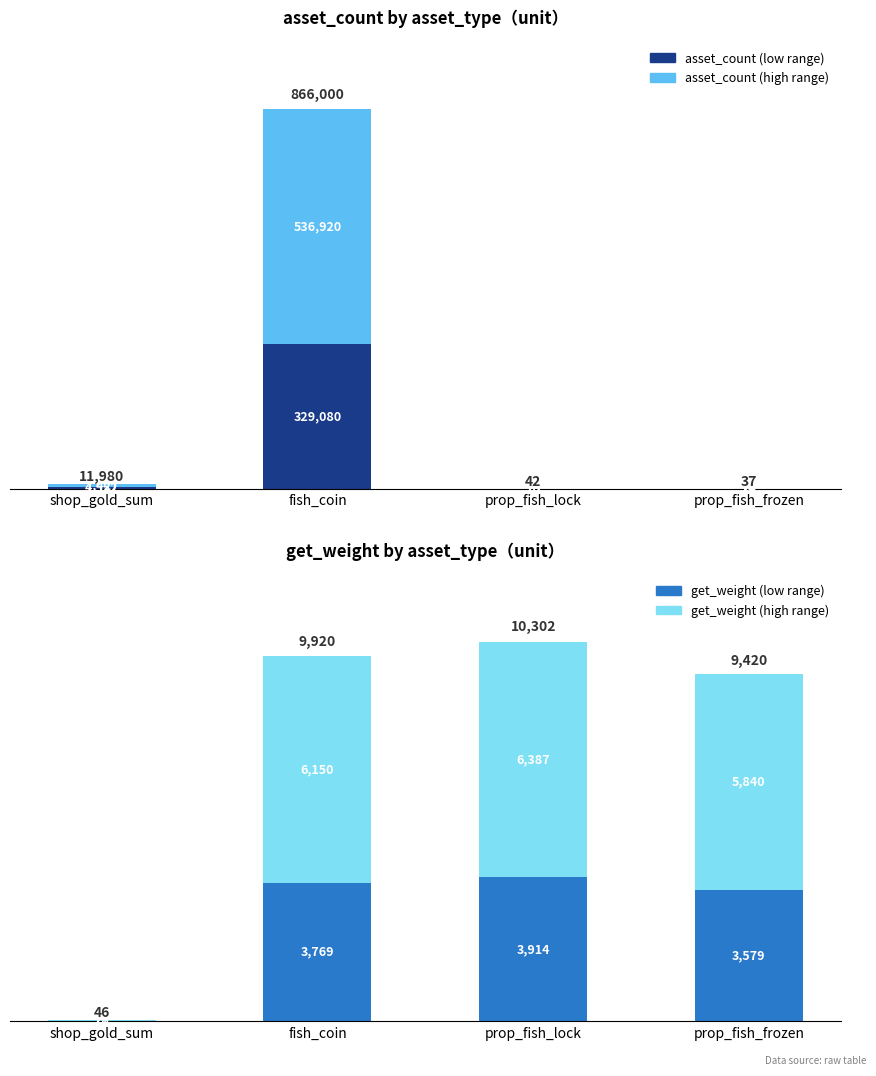

Count the number of categories in the chart.

4